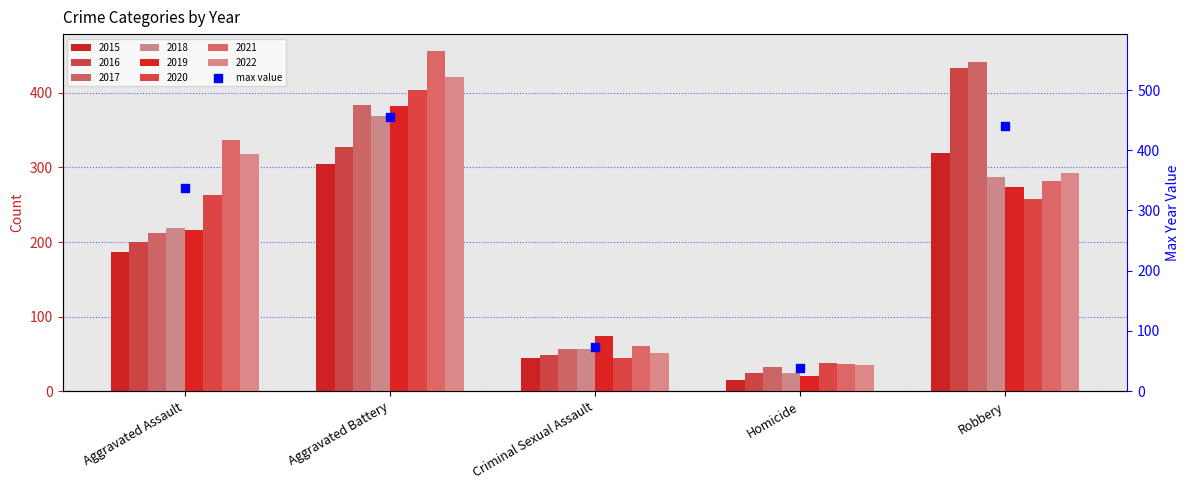

Approximately how many times larger is the value at Aggravated Assault compared to Robbery?

0.8